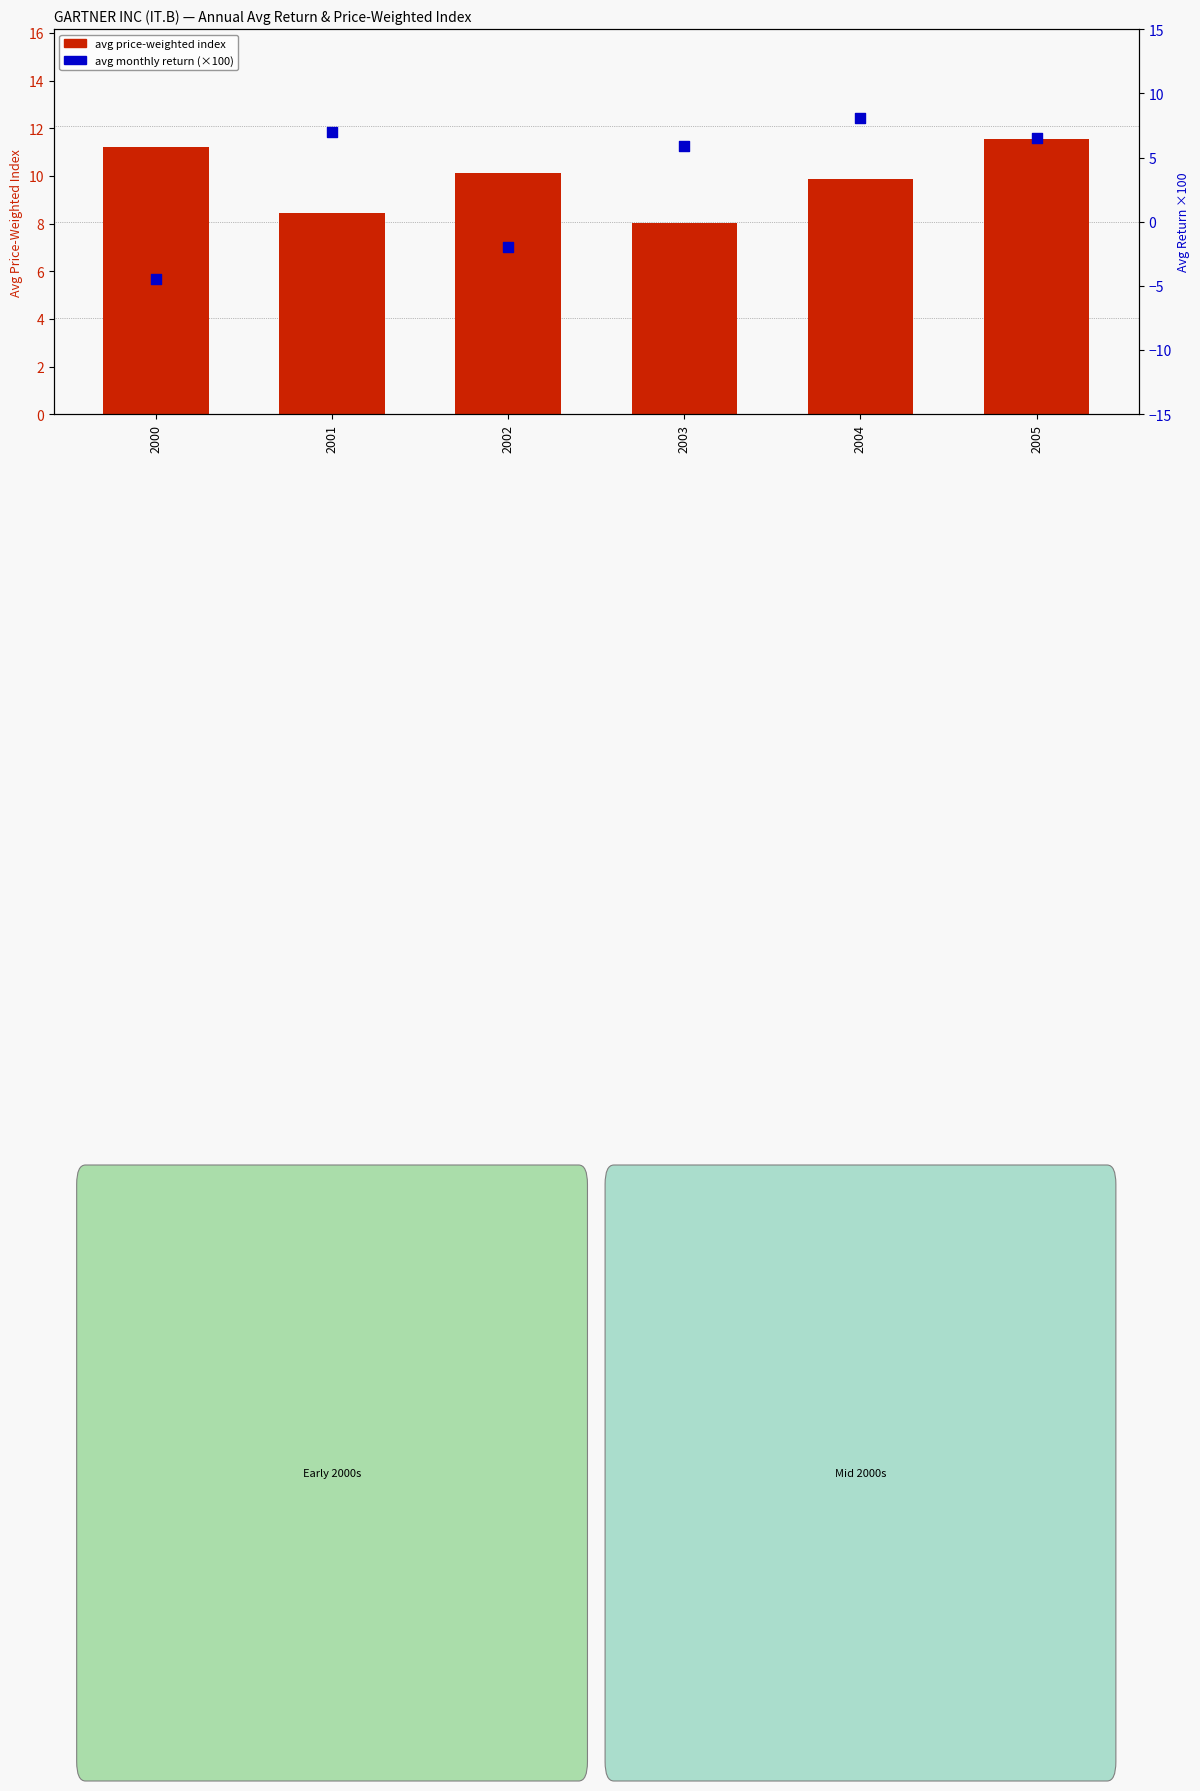

Which series has the largest total across all categories?

avg price-weighted index